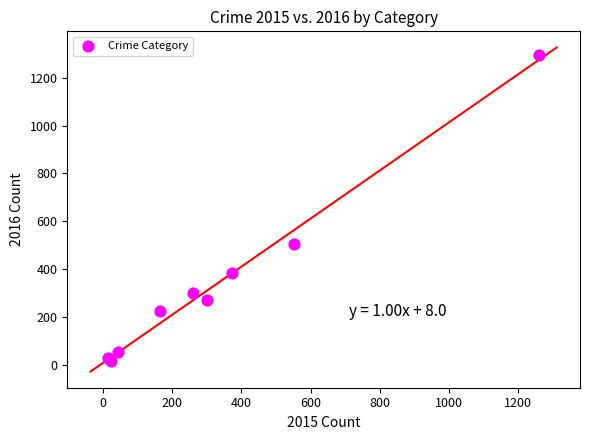

What Y value in the scatter plot is closest to 655?

505